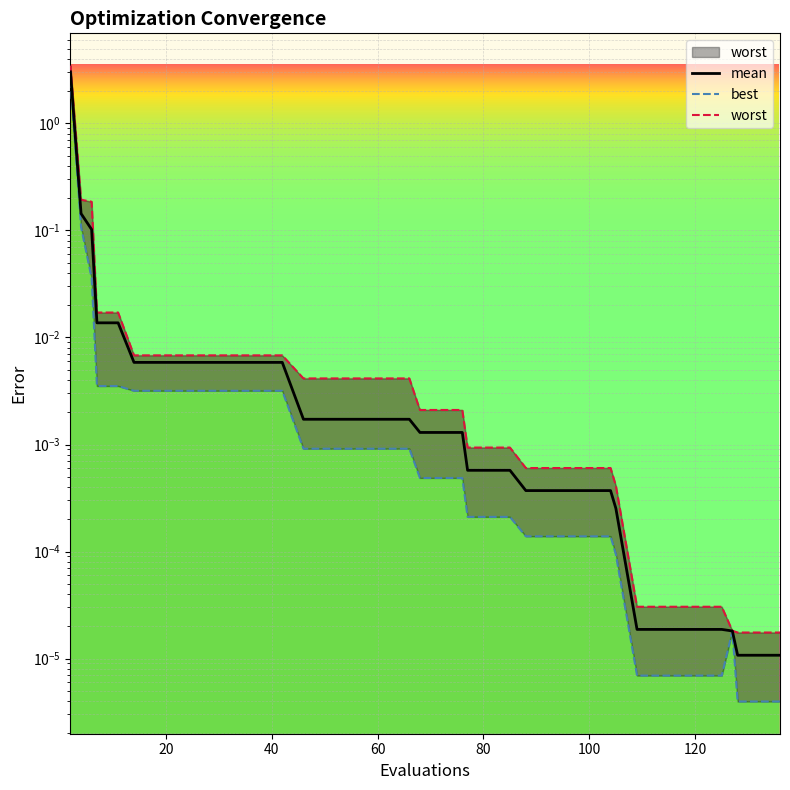

True or false: best and mean intersect in this chart.

False